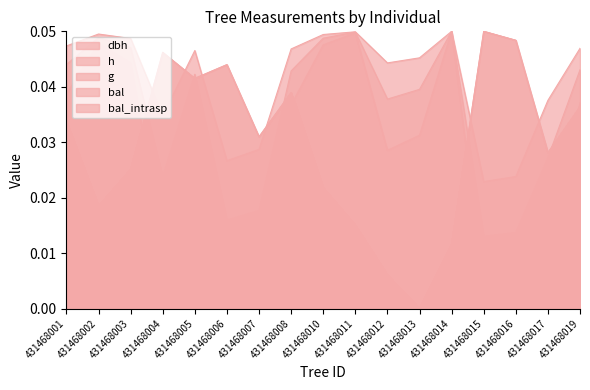

At which category is the sum across all series the highest?

431468005